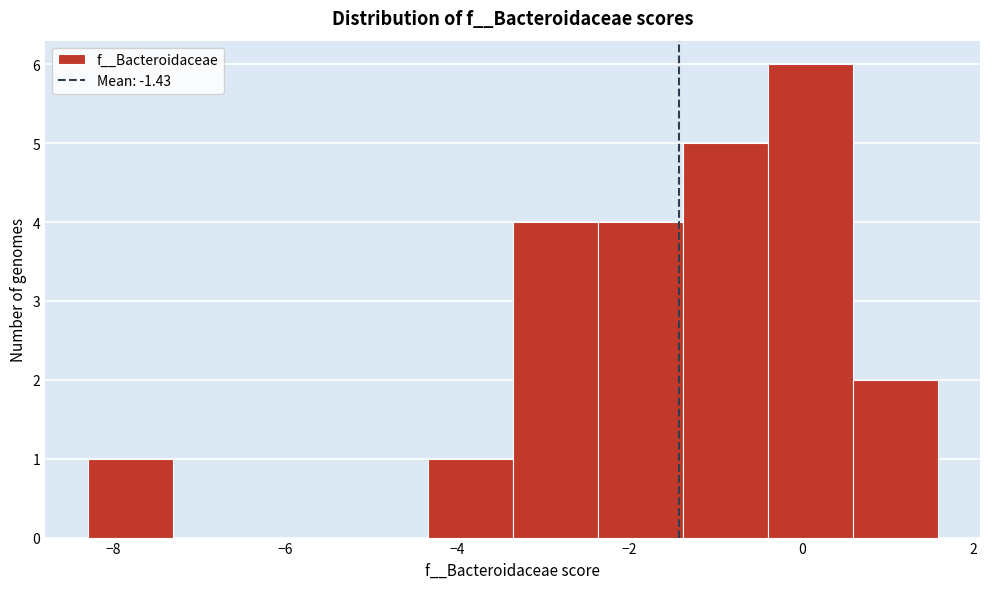

What is the height of the bar covering -1.4 to -0.4 on the x-axis? Neither the bar edges nor the heights are printed on the chart, so give them approximately, as read against the axes.

5